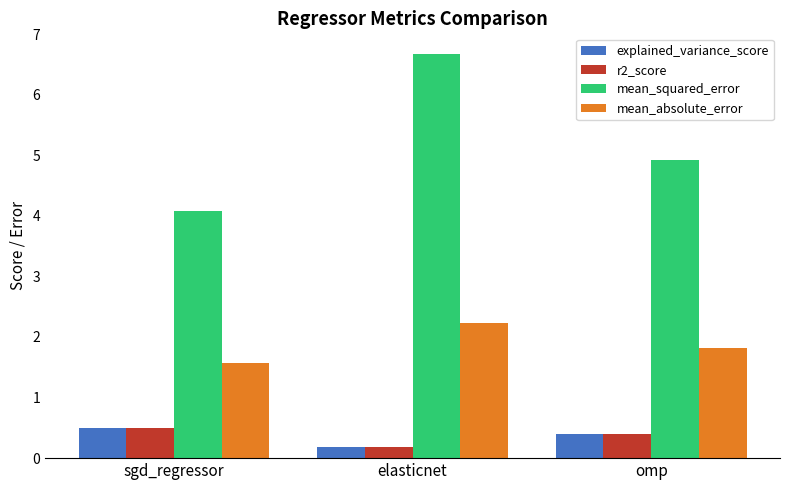

How many data points does each series have?

3